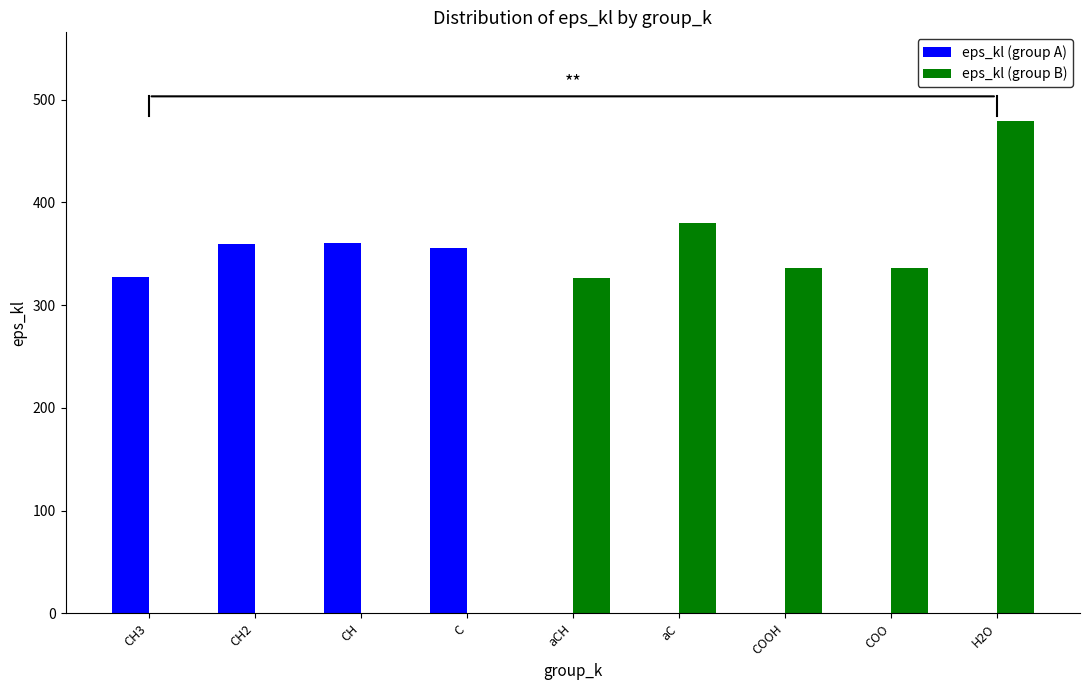

Which series has the largest total across all categories?

eps_kl (group B)